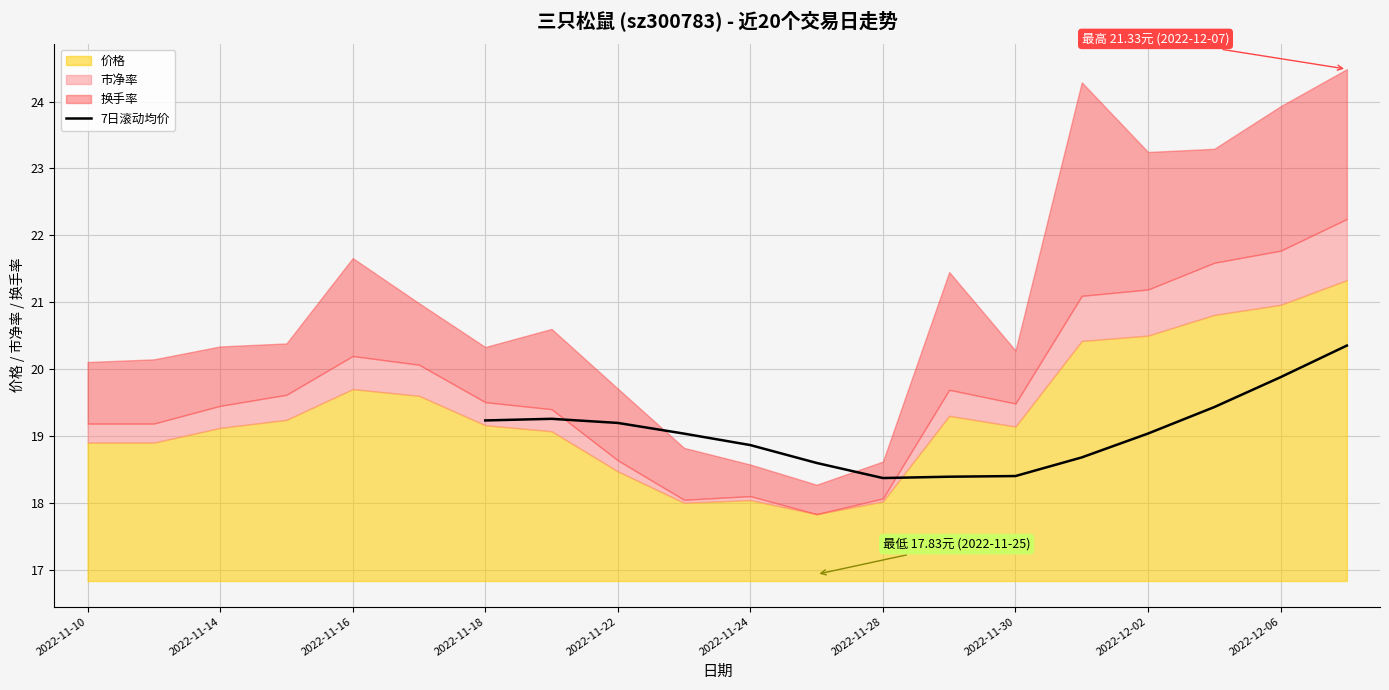

True or false: 7日滚动均价 has a value of 28.2 at 2022-11-24.

False